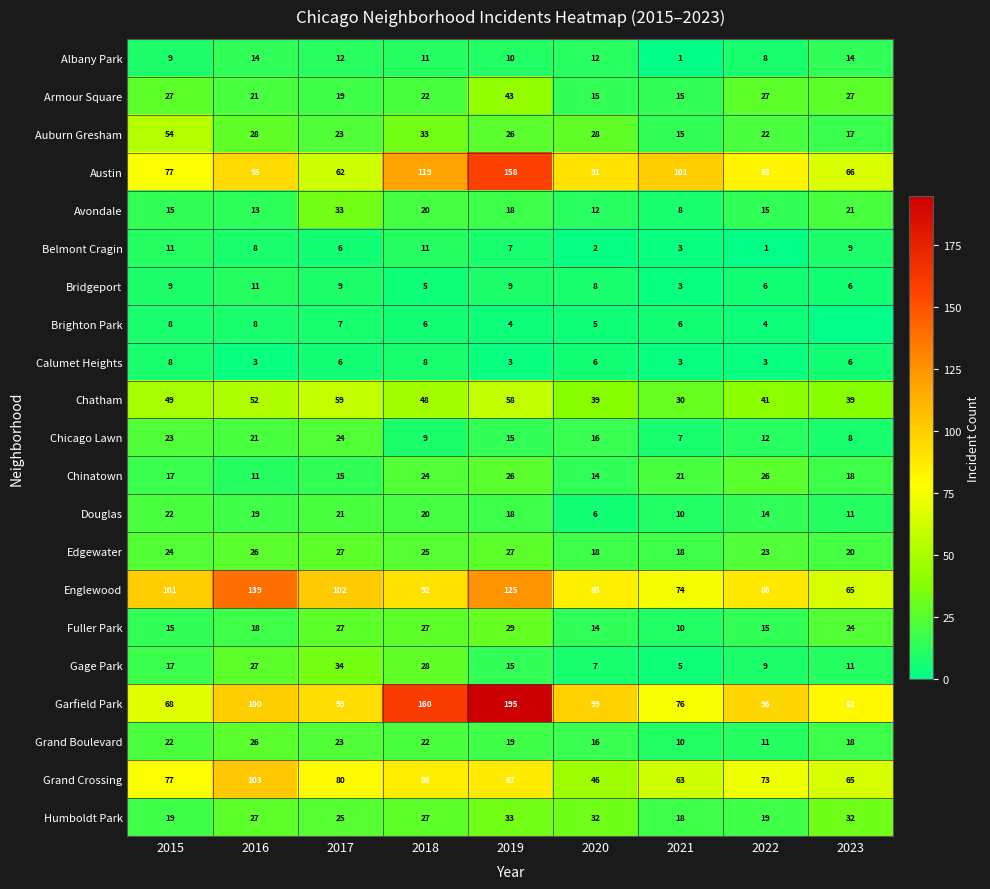

Count the number of data series in this chart.

21